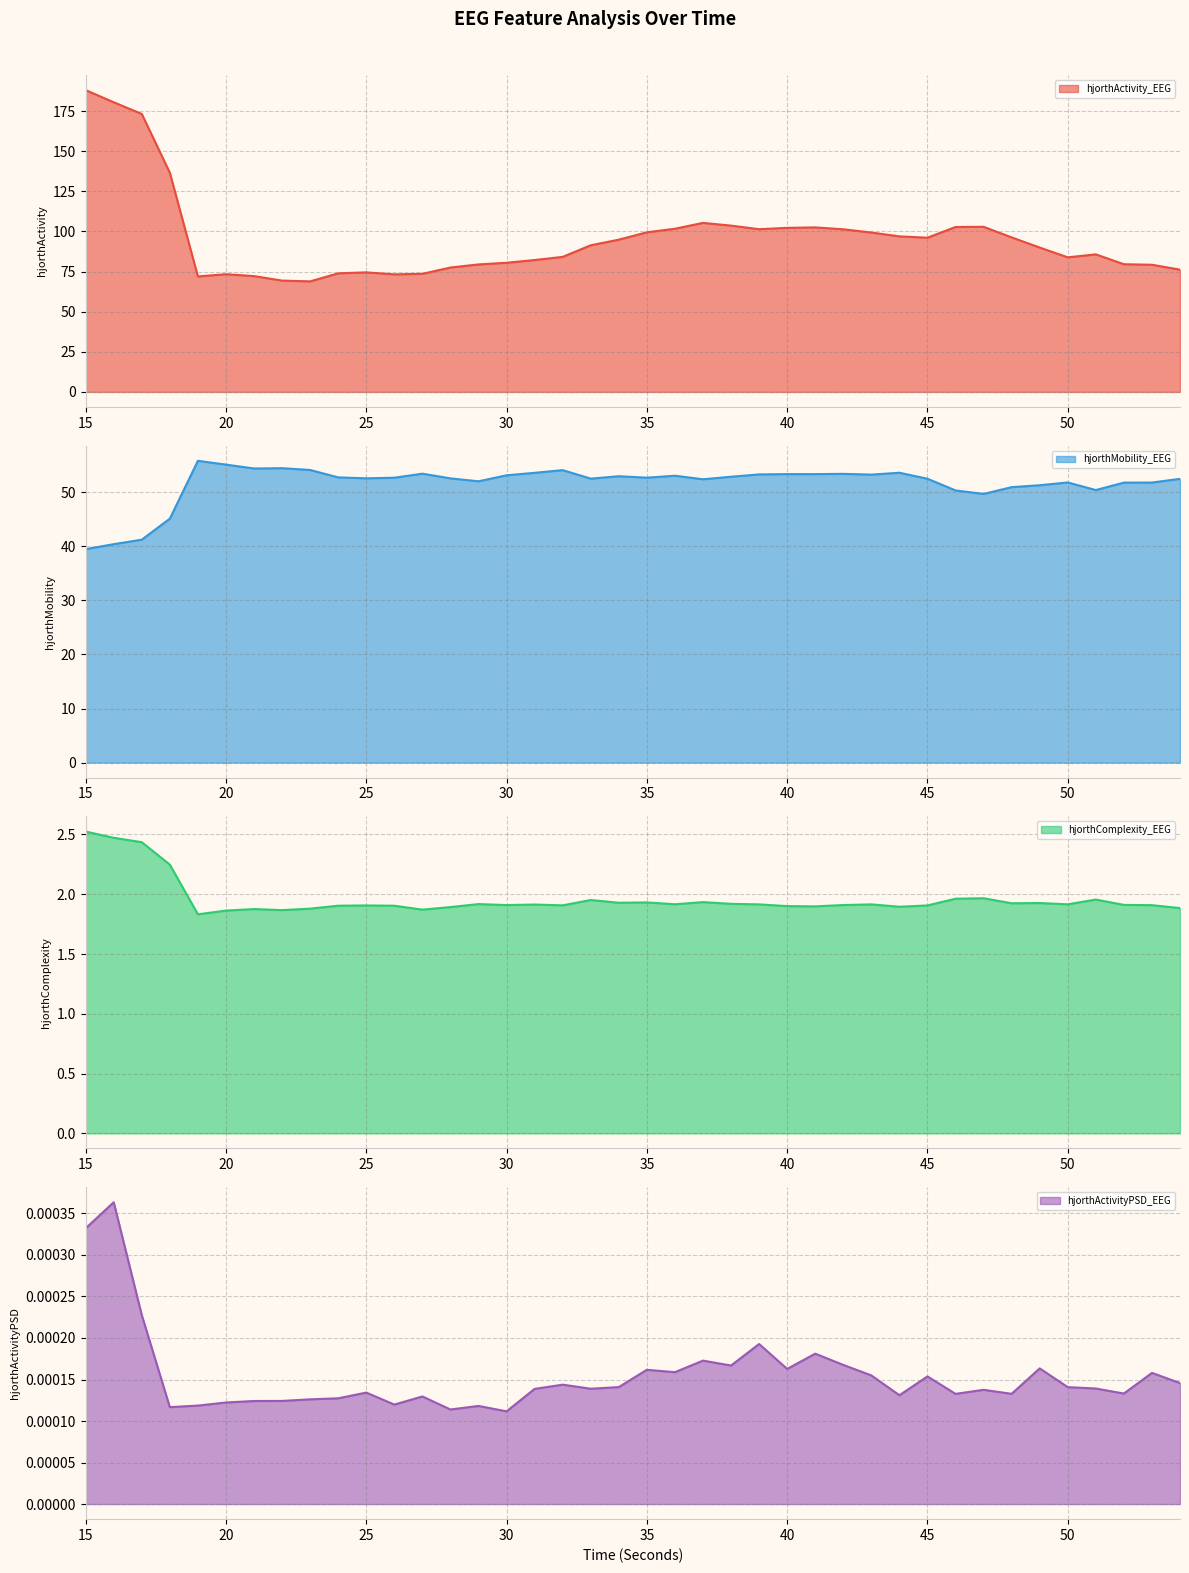

True or false: hjorthMobility_EEG and hjorthActivityPSD_EEG intersect in this chart.

False